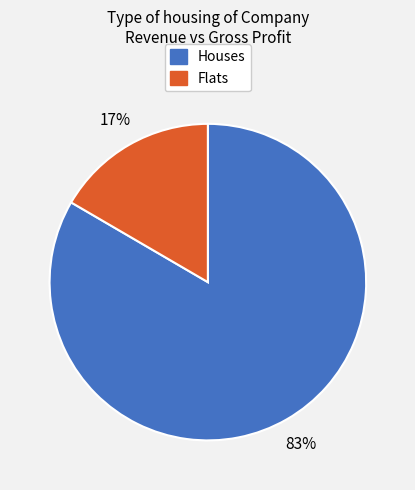

To the nearest percent, what is the average slice percentage?

50%